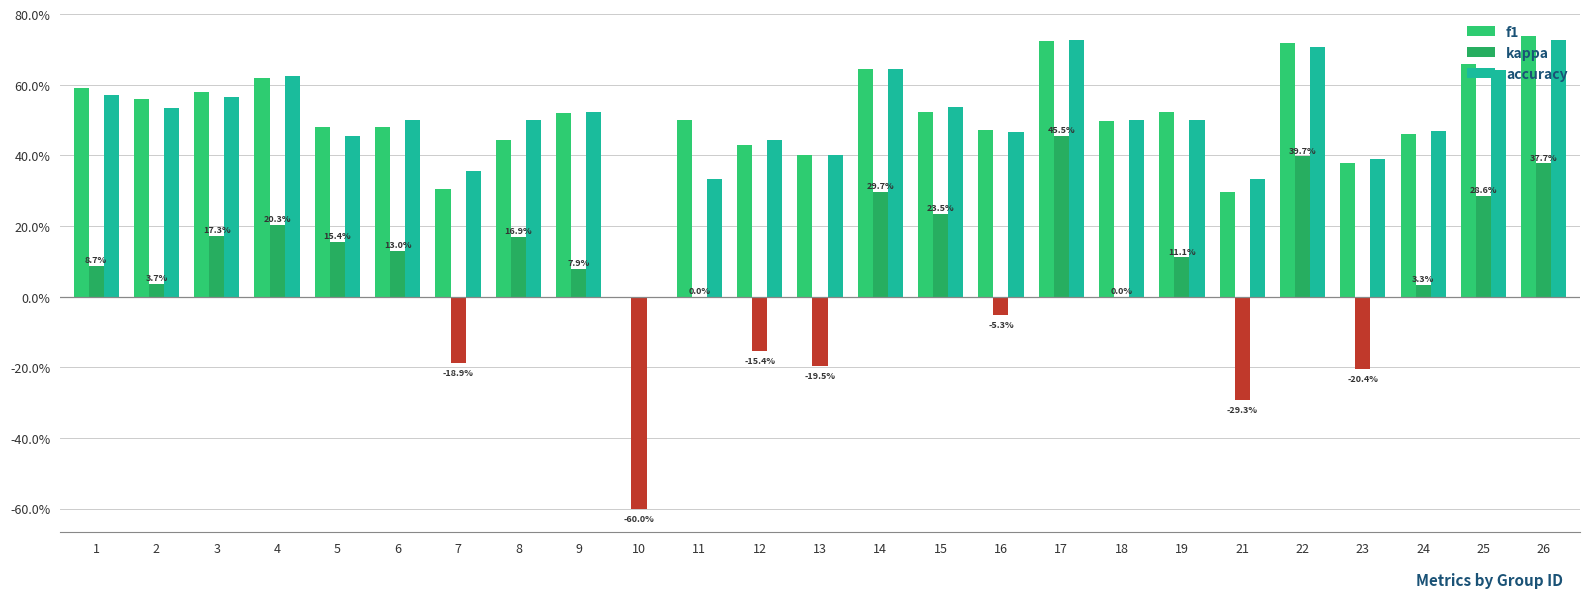

What is the approximate value of f1 at 26?

0.7